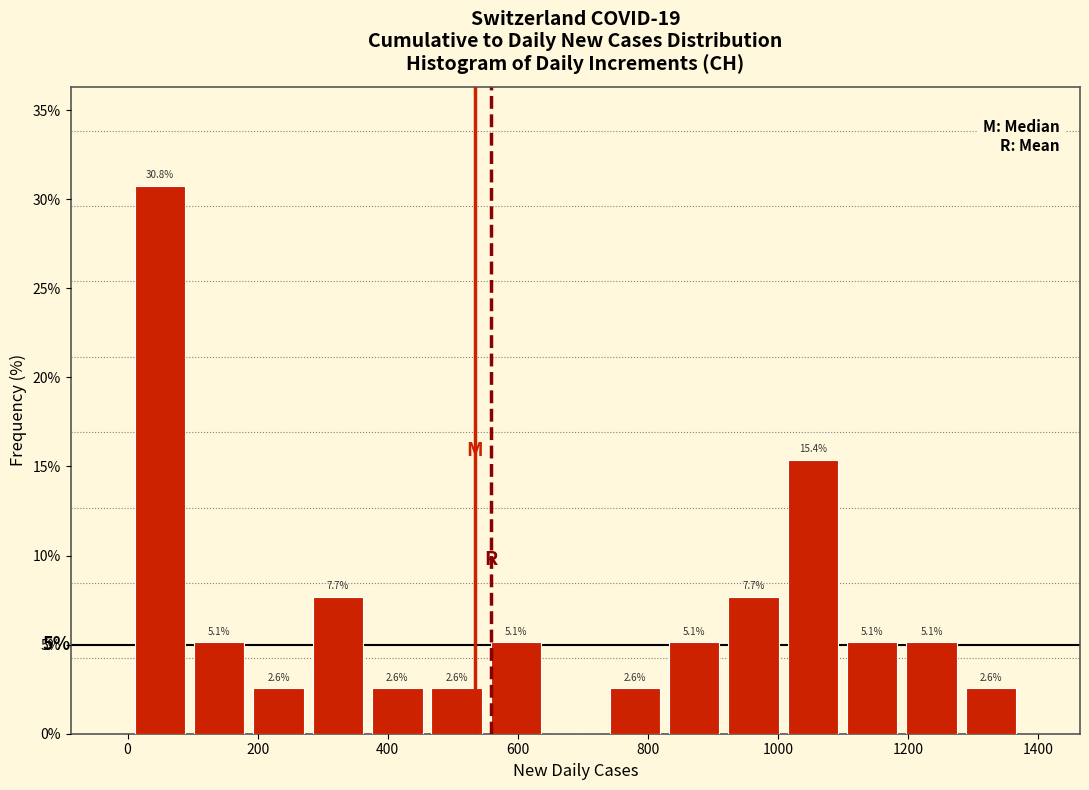

Over which range of the x-axis is the bar tallest?

0 to 100